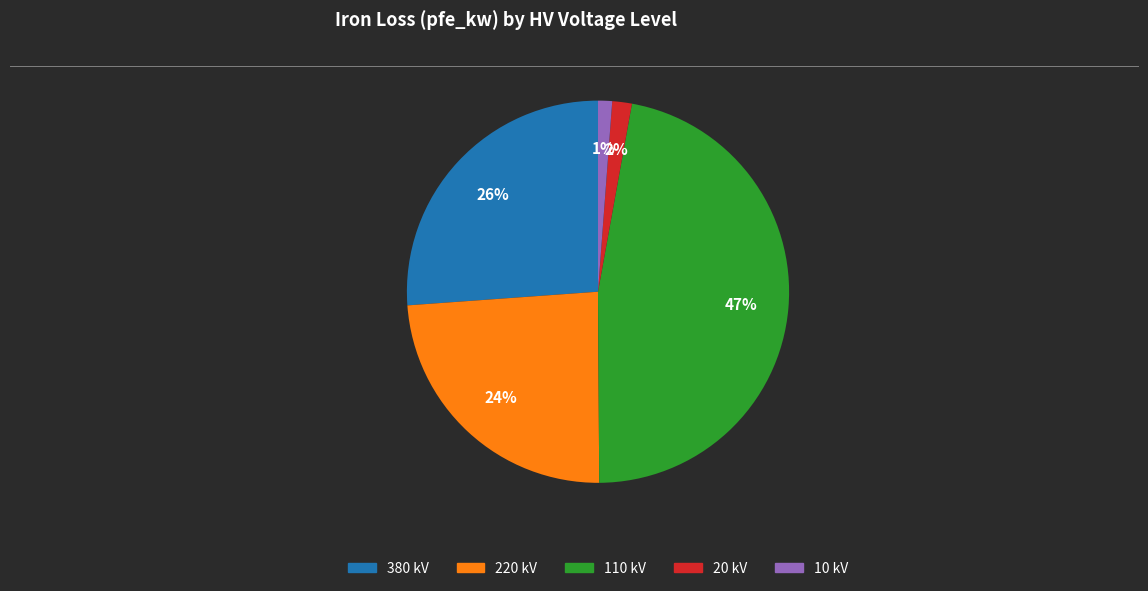

To the nearest percent, what is the combined percentage of 220 kV and 110 kV?

71%